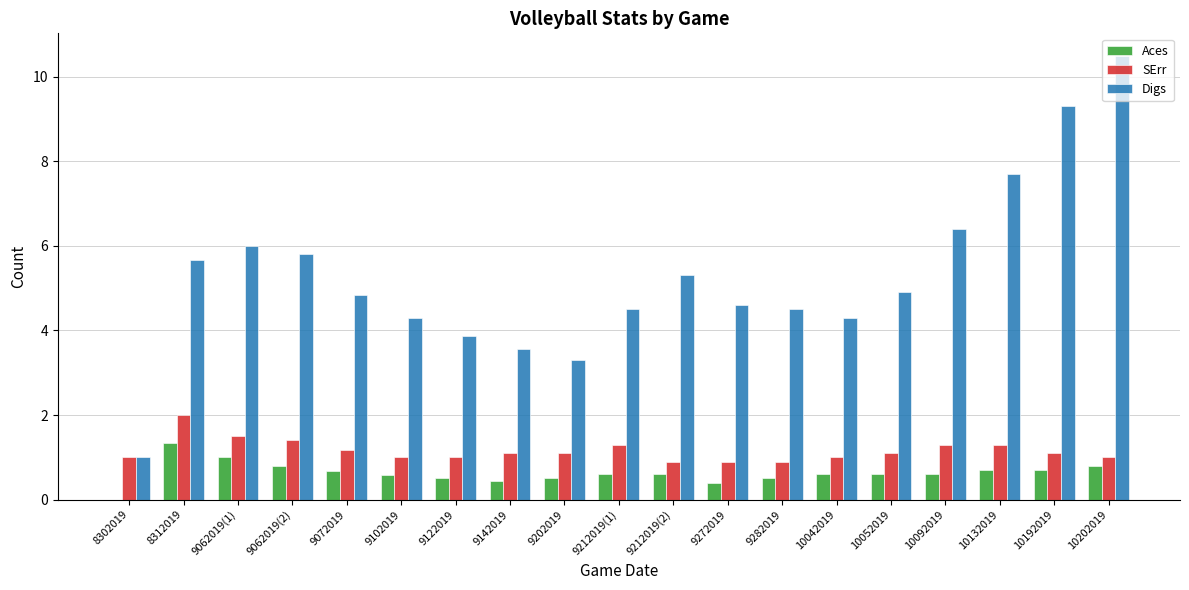

What is the sum of all Digs values?

100.3